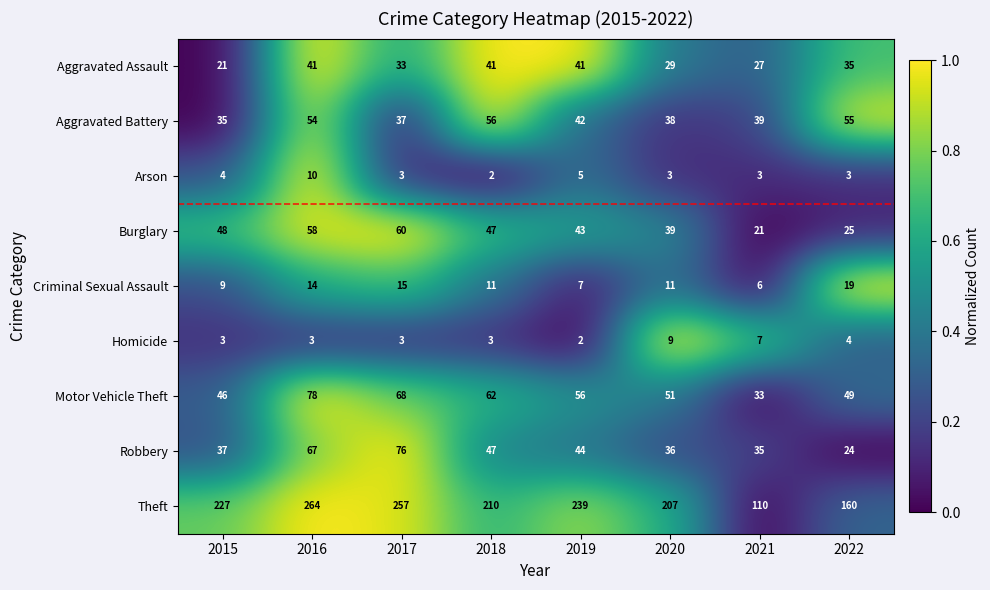

Which series has the widest spread of values?

Theft